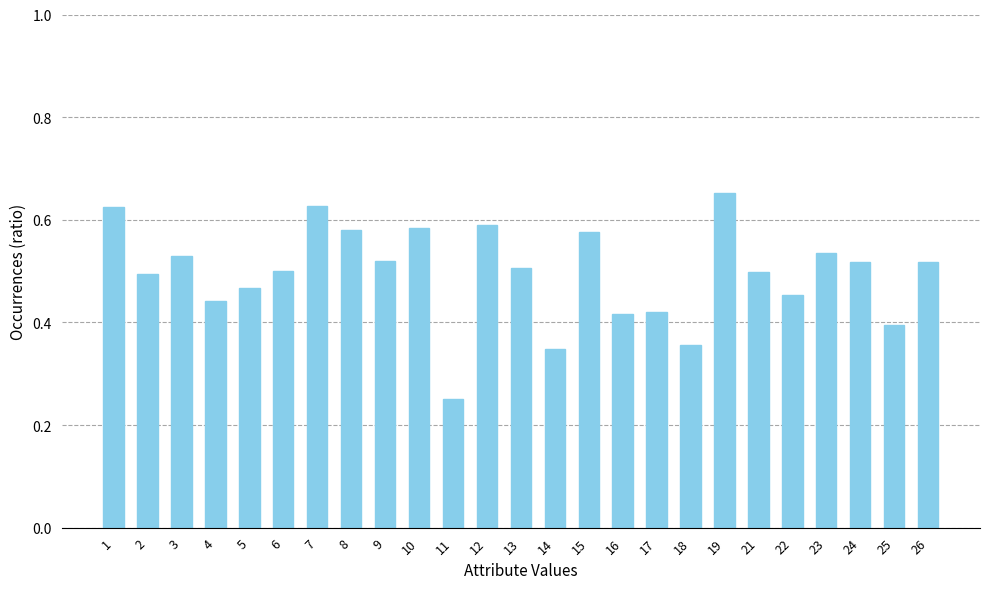

How many values are between 0 and 1?

25